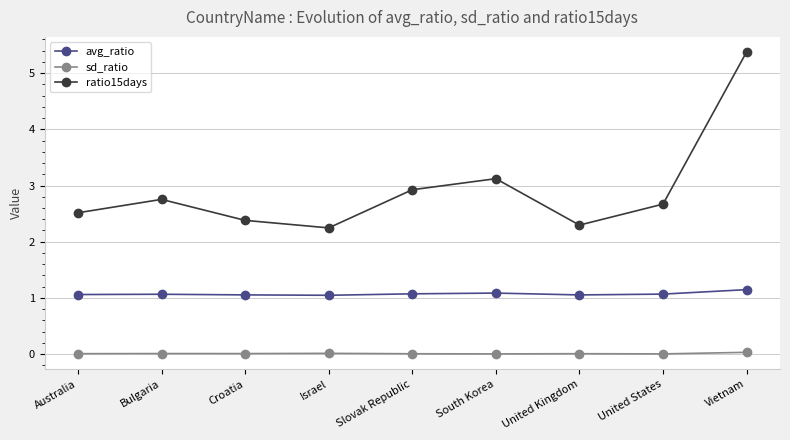

Rank the series by their average value, from highest to lowest.

ratio15days, avg_ratio, sd_ratio